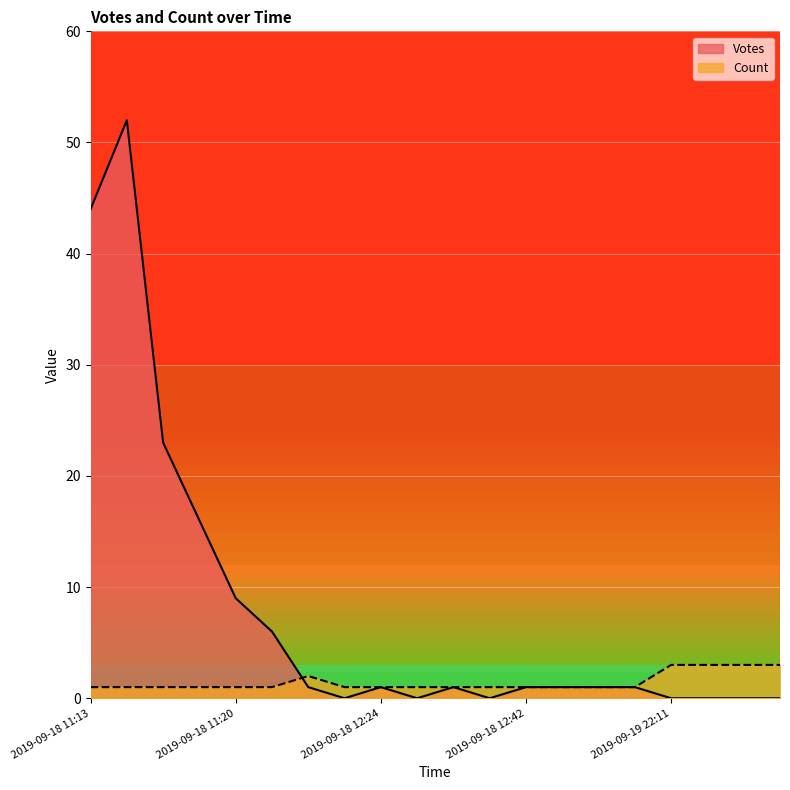

How many times do Votes and Count cross each other?

1